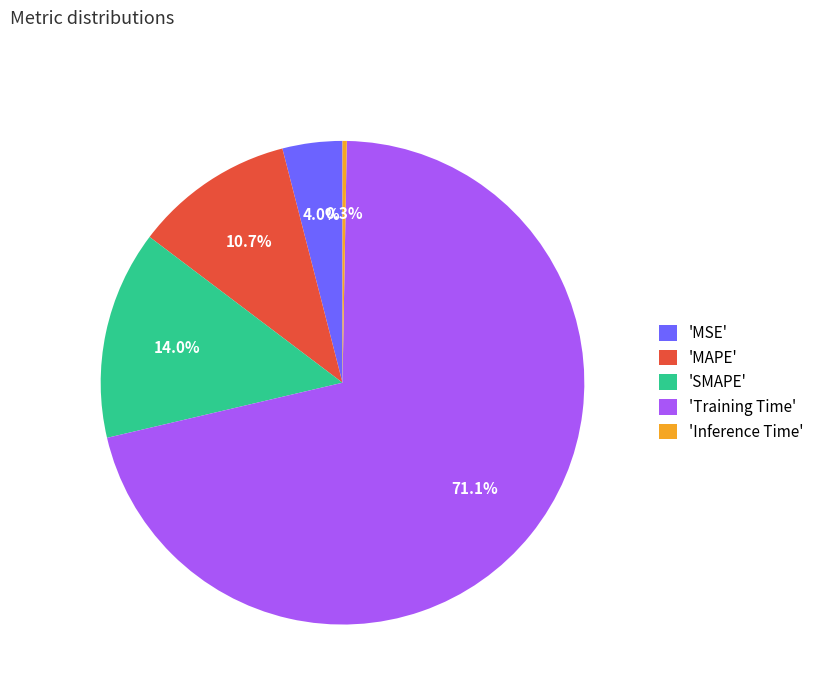

Which slice is the largest?

'Training Time'